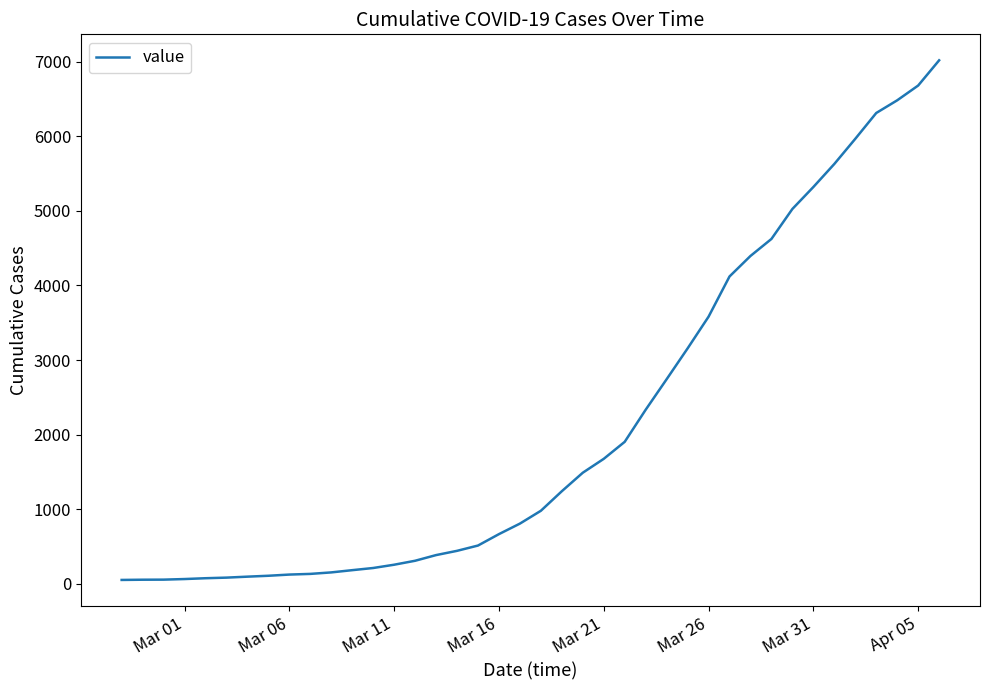

Is this an area chart (filled region under the line)?

No